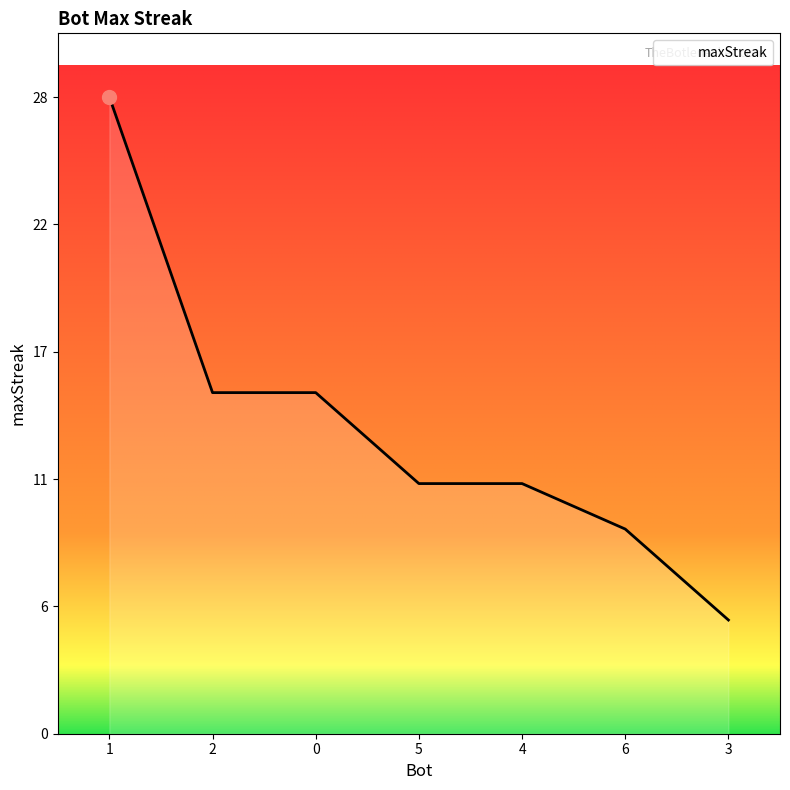

True or false: the data shows 23 at 0.

False